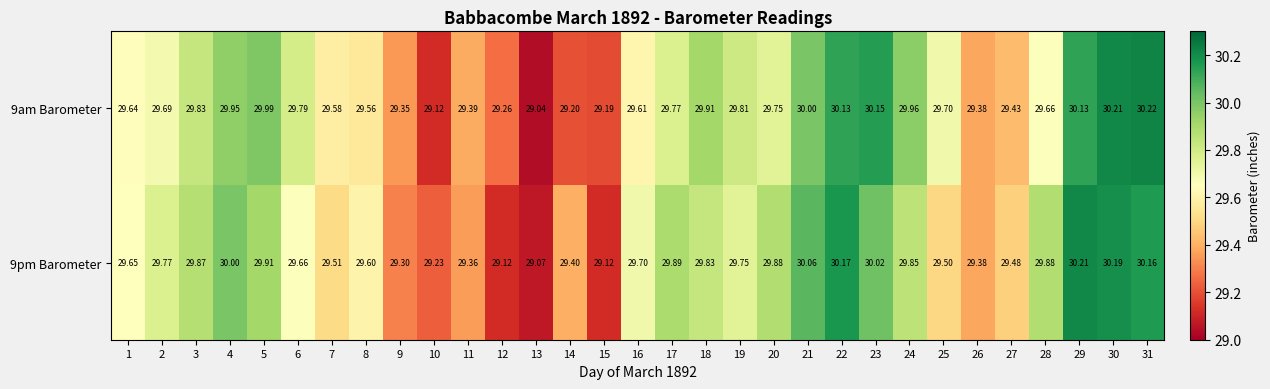

Is the value of 9am Barometer at 1 greater than the value of 9pm Barometer at 11?

Yes